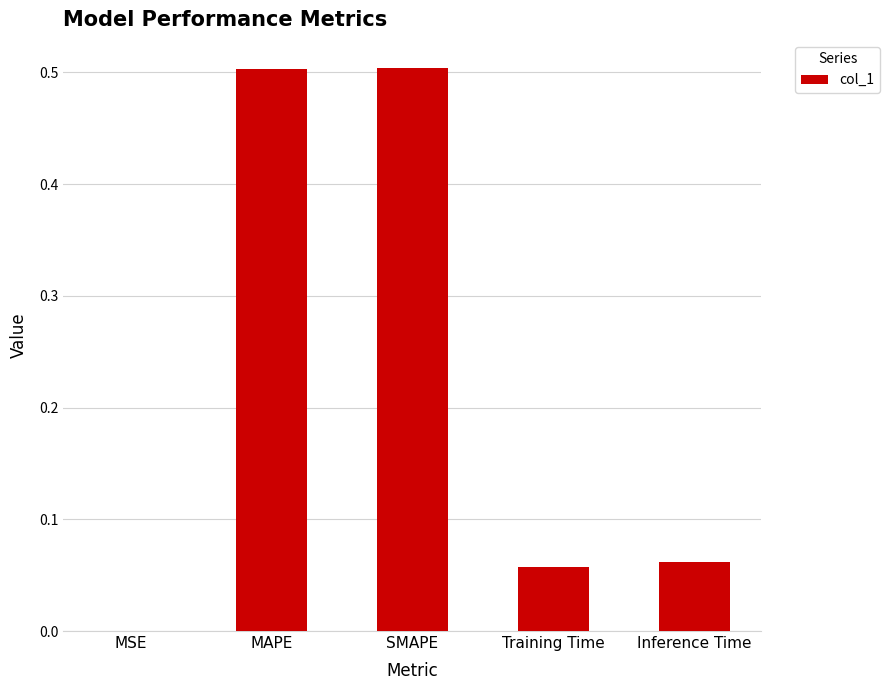

What is the average value?

0.2